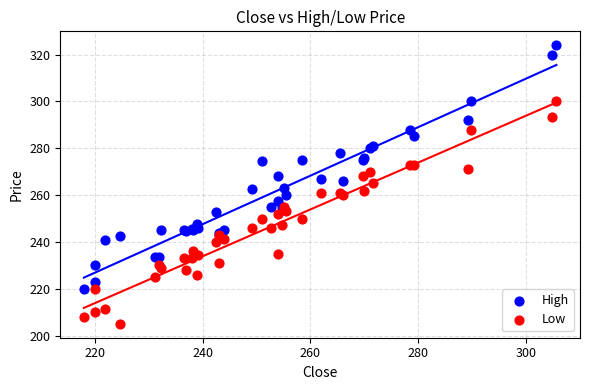

What are all the series names shown in the legend?

High, Low